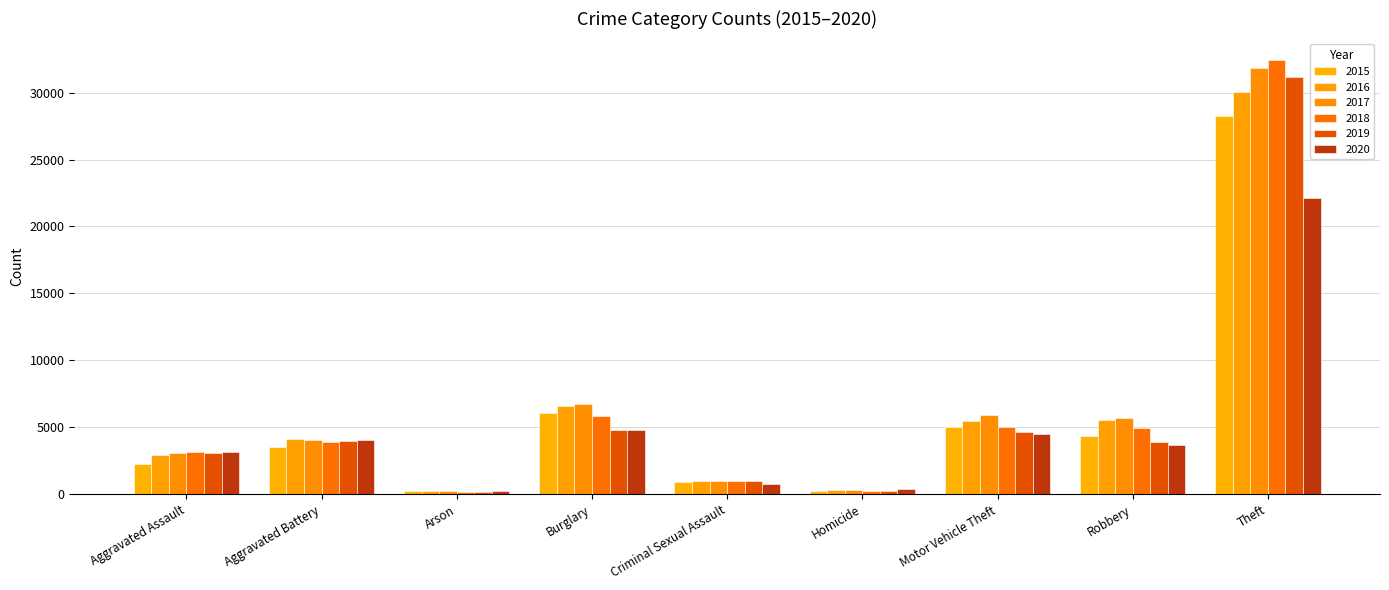

How many categories are shown in the chart?

9